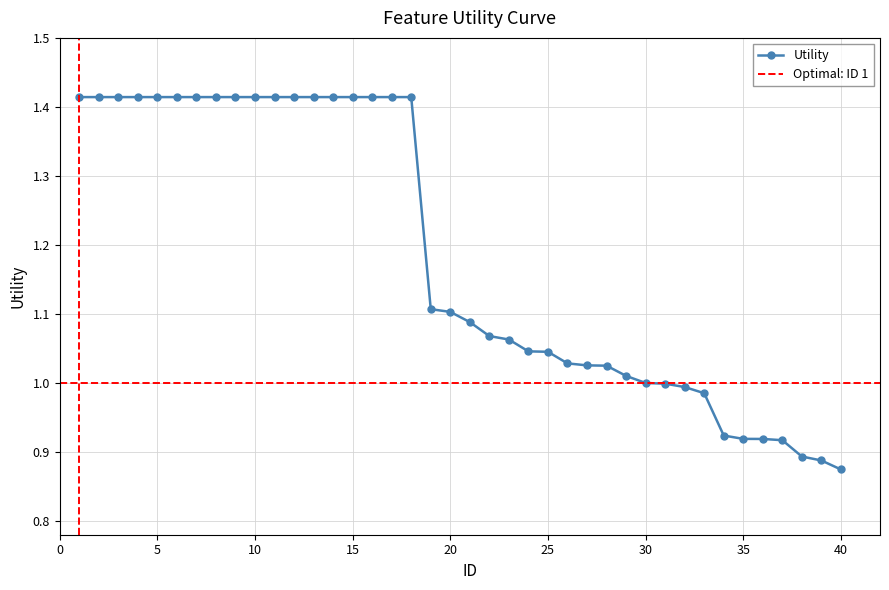

What is the value of the 9th point from the left?

1.4